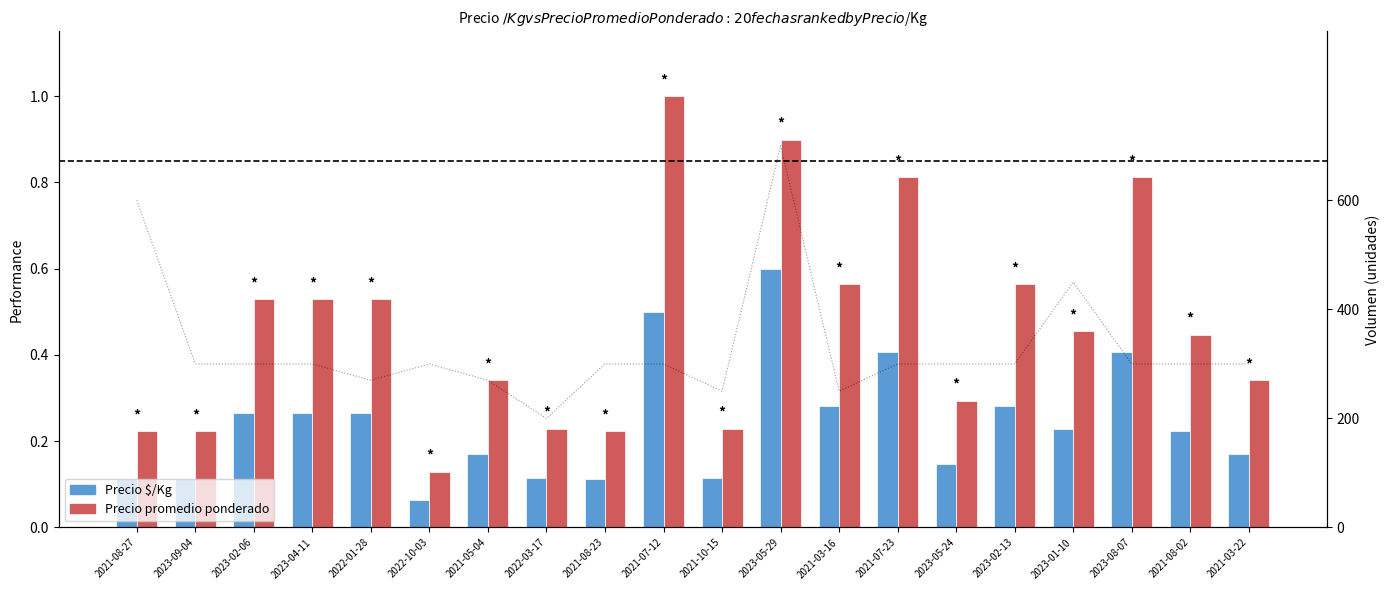

Reading left to right, extract all data points from this chart.

Precio $/Kg: 0.1	0.1	0.3	0.3	0.3	0.1	0.2	0.1	0.1	0.5	0.1	0.6	0.3	0.4	0.1	0.3	0.2	0.4	0.2	0.2
Precio promedio ponderado: 0.2	0.2	0.5	0.5	0.5	0.1	0.3	0.2	0.2	1.0	0.2	0.9	0.6	0.8	0.3	0.6	0.5	0.8	0.4	0.3
Volumen: 600.0	300.0	300.0	300.0	270.0	300.0	270.0	200.0	300.0	300.0	250.0	700.0	250.0	300.0	300.0	300.0	450.0	300.0	300.0	300.0